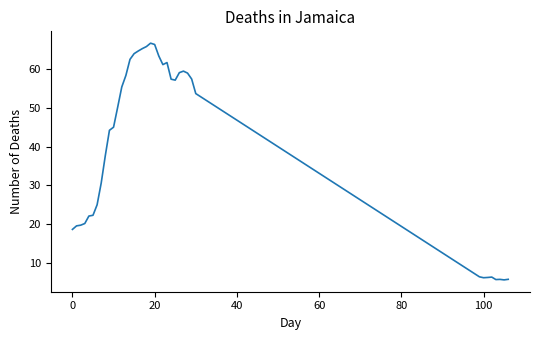

What is the maximum value shown in the chart?

66.8